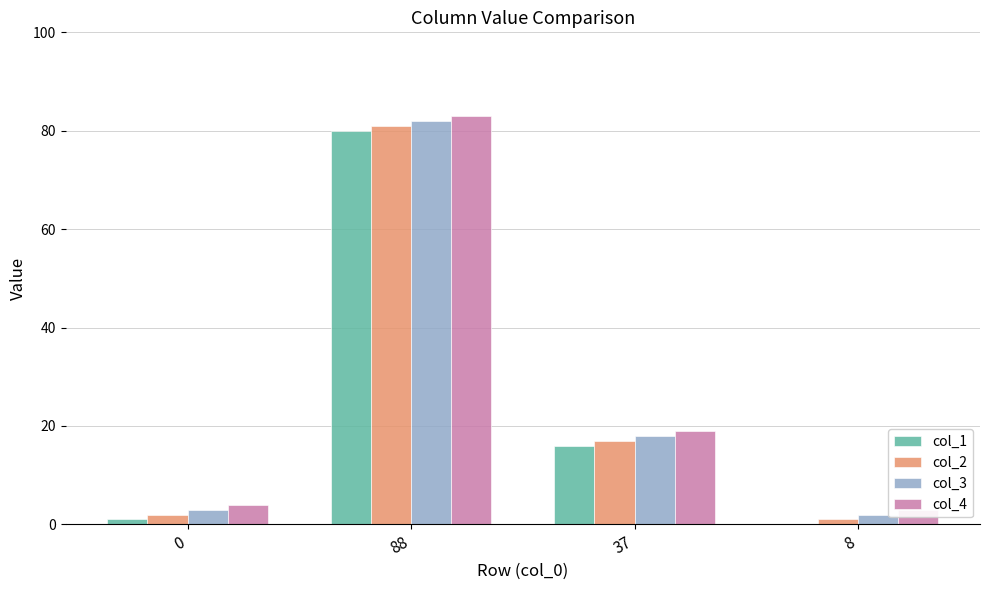

Reading left to right, what are all the values shown in this chart?

col_1: 1	80	16	0
col_2: 2	81	17	1
col_3: 3	82	18	2
col_4: 4	83	19	3